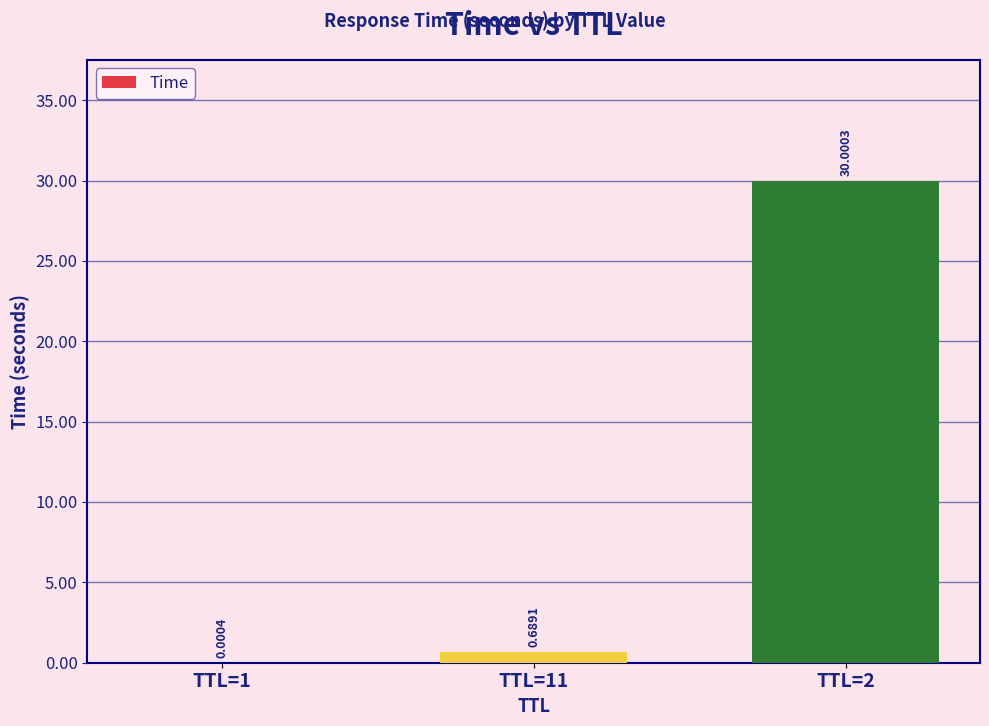

What is the sum of all values?

30.7